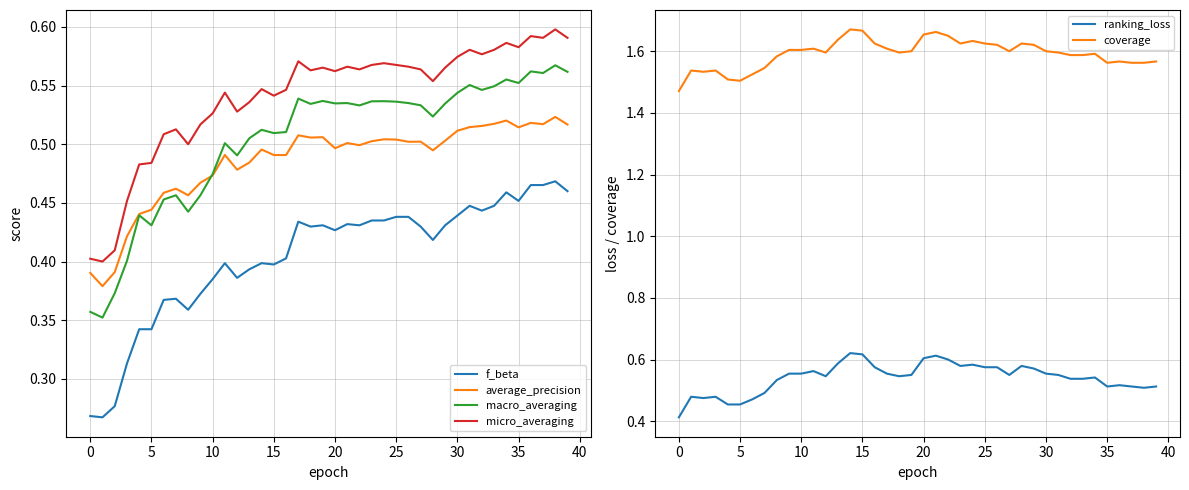

At which category is the sum across all series the highest?

21